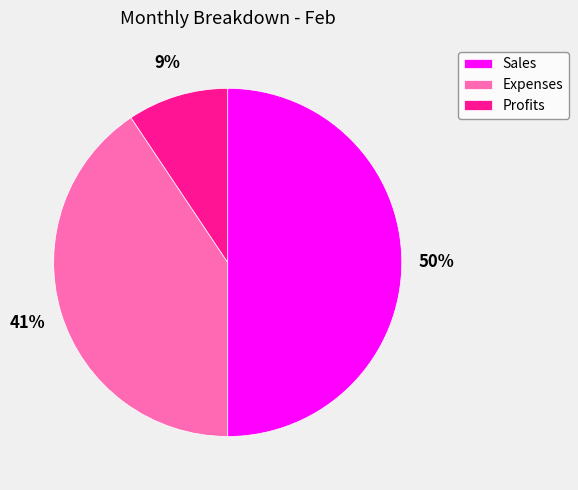

Between Expenses and Profits, which is larger?

Expenses